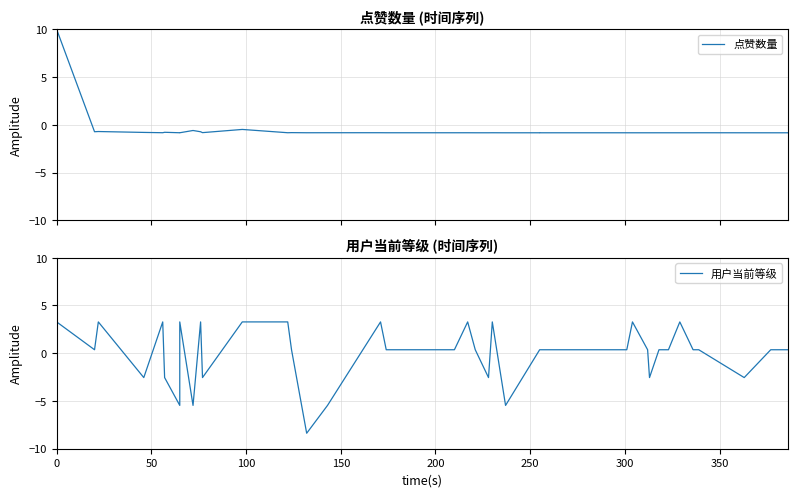

What are all the series names shown in the legend?

点赞数量, 用户当前等级